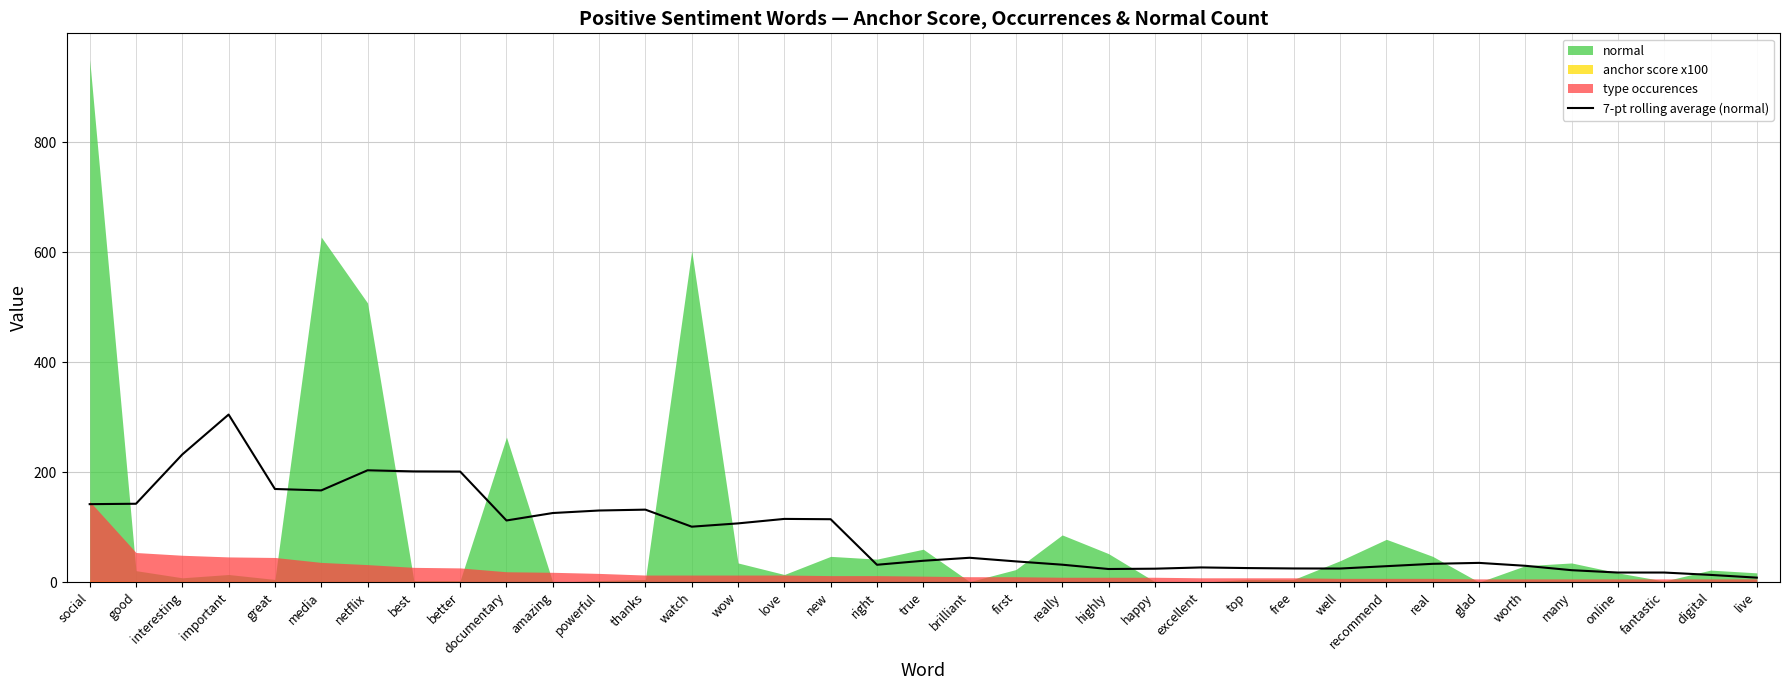

The value of 7-pt rolling average (normal) at media is 277.9. True or false?

False